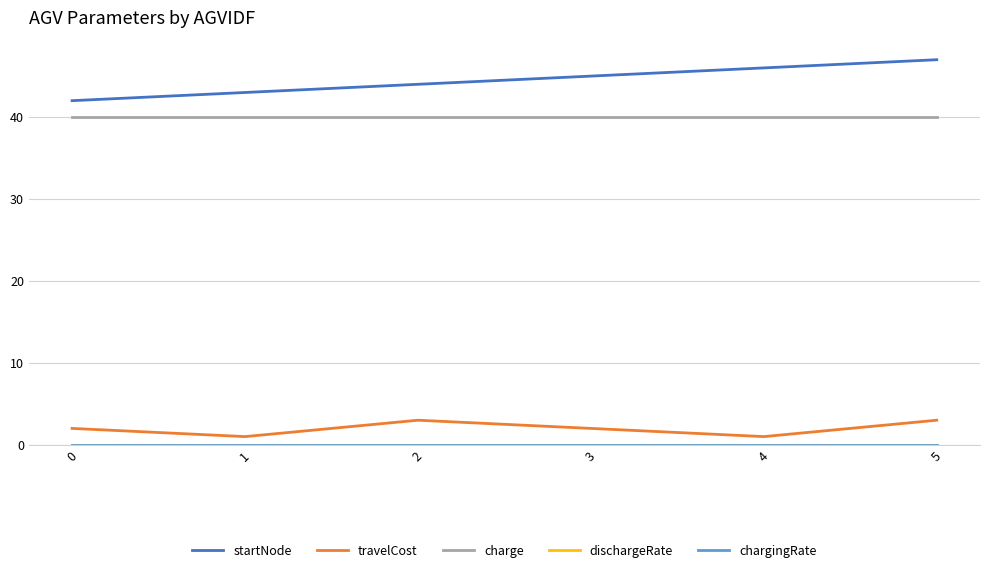

What is the minimum value for startNode?

42.0